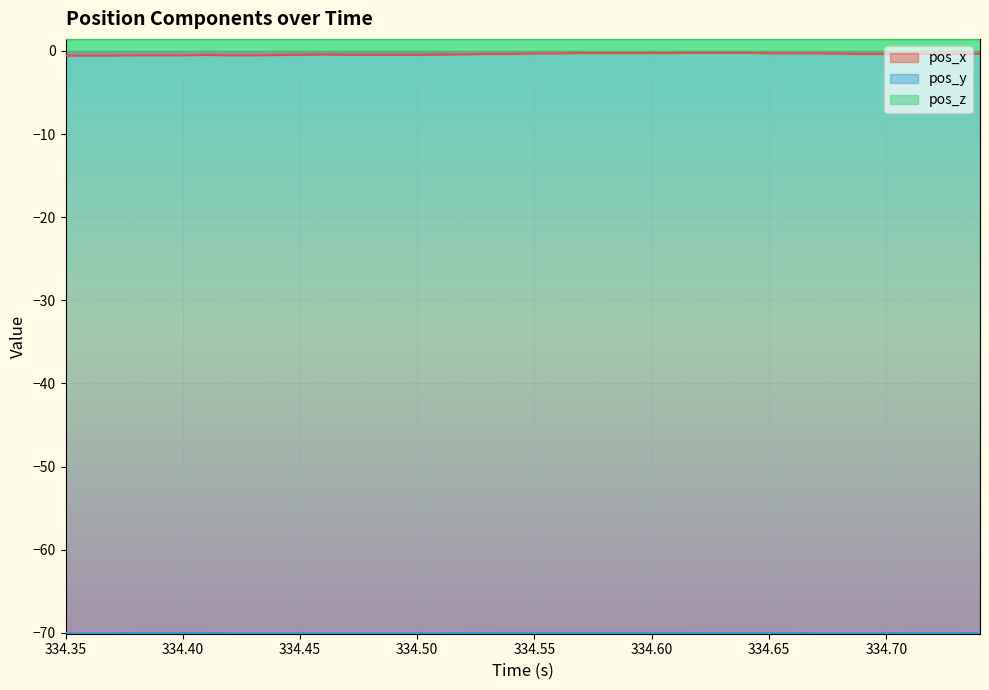

What is the minimum value for pos_y?

-70.1